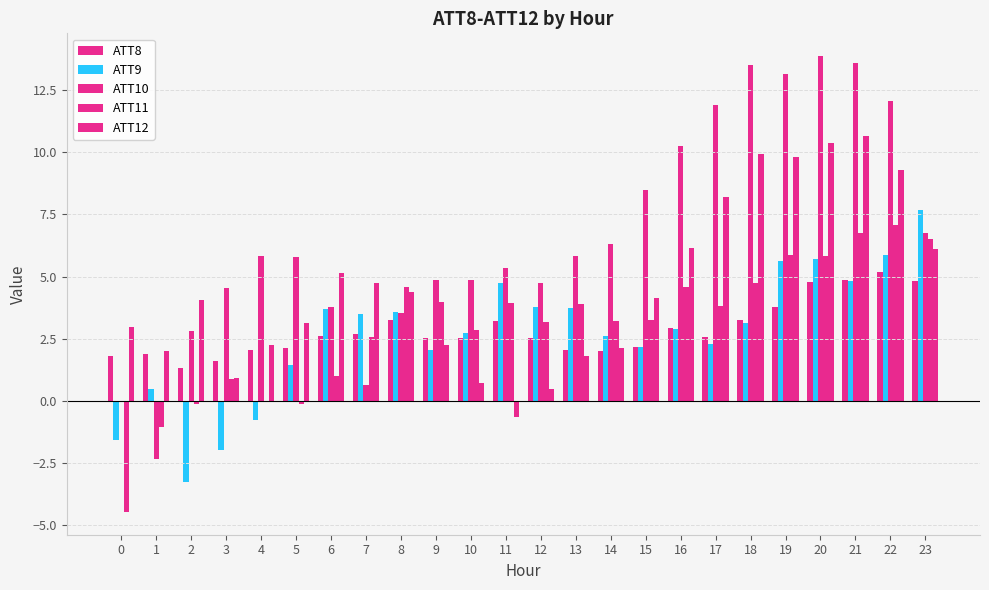

What is the difference between the maximum and second lowest values in the ATT9 series?

9.6